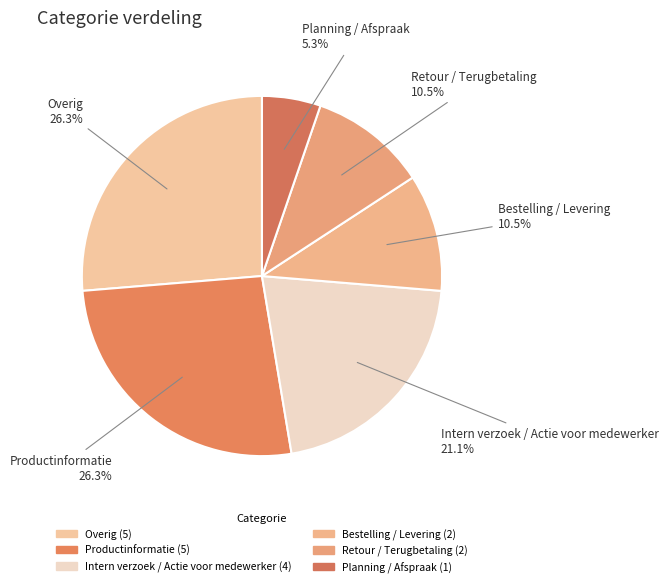

What is the total percentage of Productinformatie and Retour / Terugbetaling?

36.8%